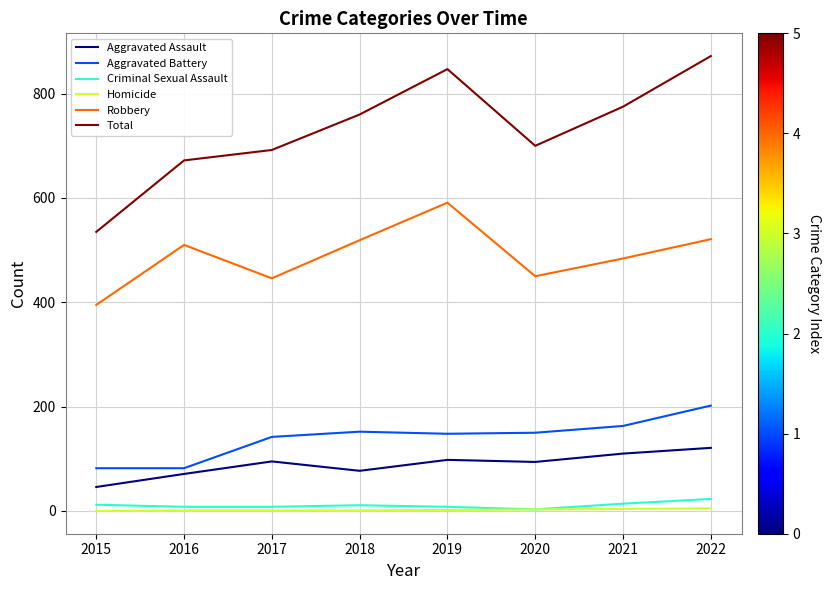

What is the sum of all Homicide values?

17